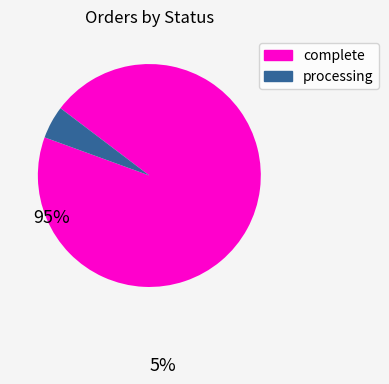

How many segments does this pie chart have?

2